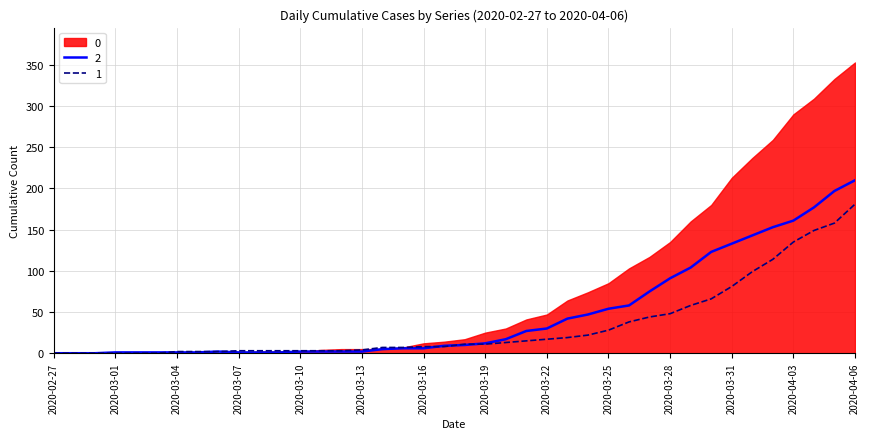

How many times do 0 and 1 cross each other?

4